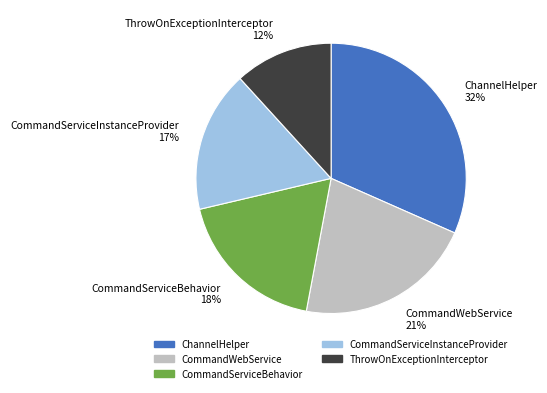

Is there a majority slice in this chart?

No